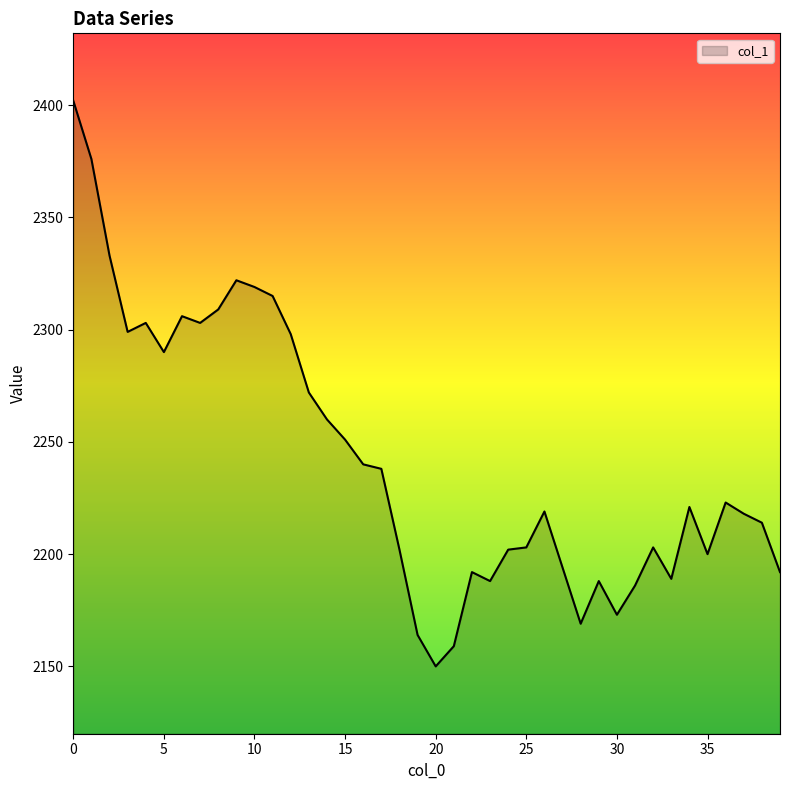

What is the greatest value displayed?

2402